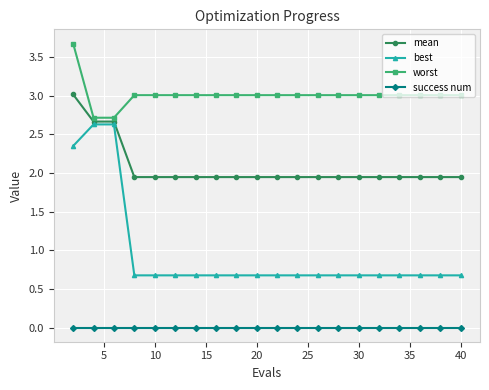

What is the sum of all best values?

19.1